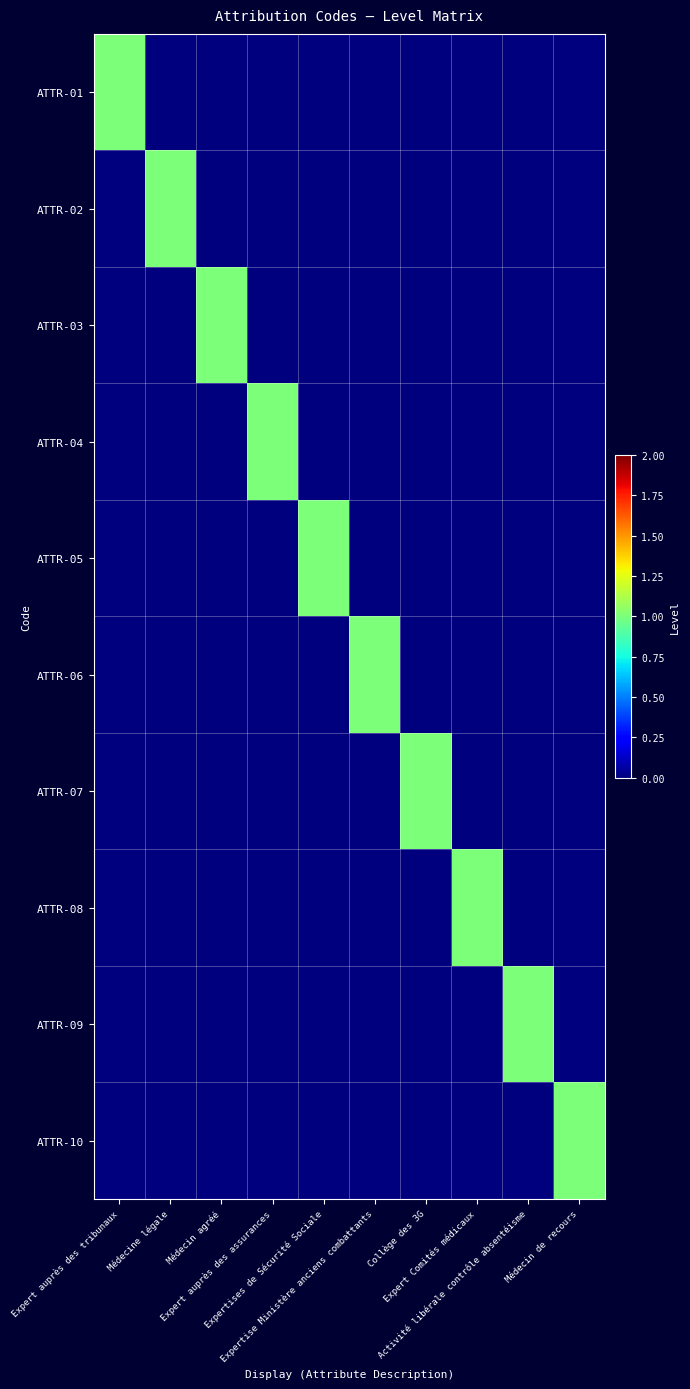

Count the number of categories in the chart.

10